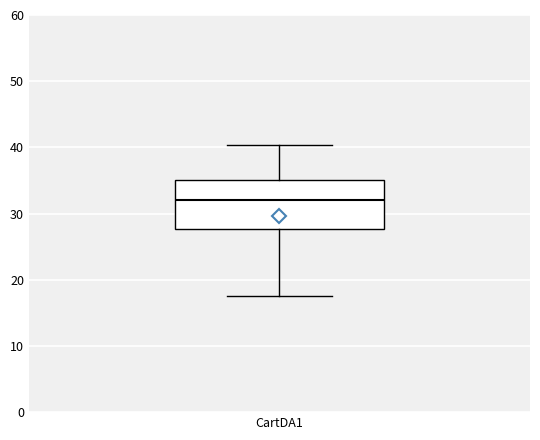

Transcribe this box plot: give where the median line is, the range the box spans, and where the two whiskers end, as read against the y-axis. The values are not printed on the chart, so give them approximately, as read against the axis.

median 32, box 28 to 35, whiskers 17 to 40